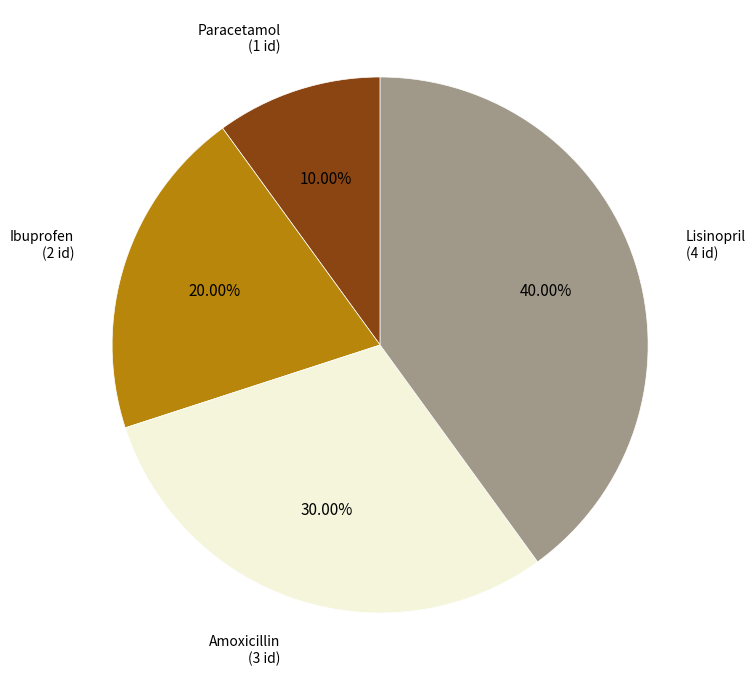

Which has a higher value, Lisinopril or Paracetamol?

Lisinopril